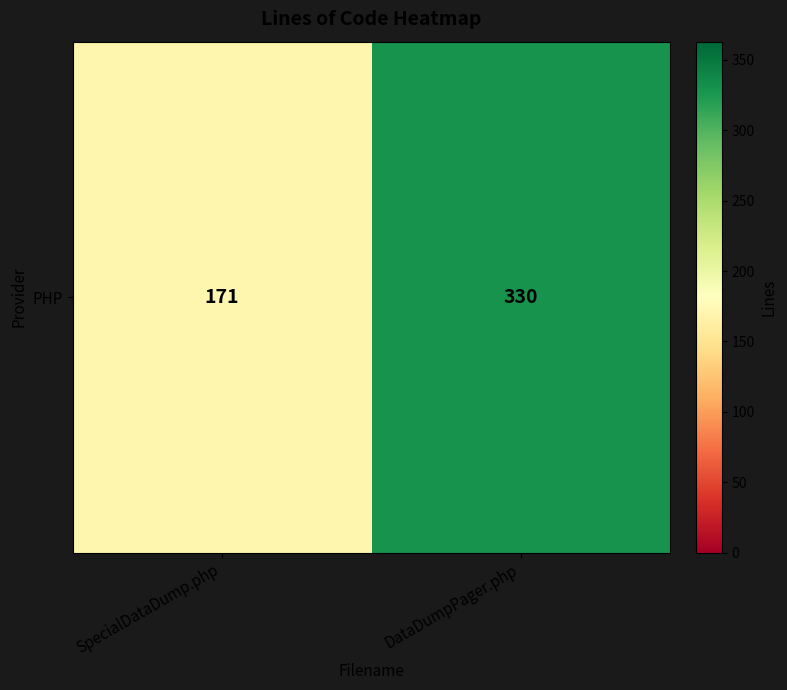

What is the greatest value displayed?

330